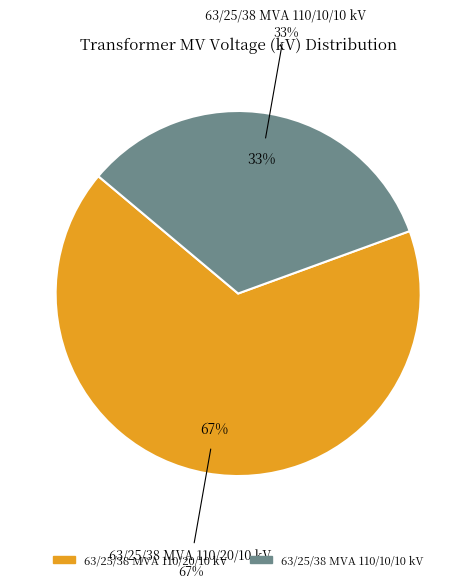

What is the ratio of the value at 63/25/38 MVA 110/20/10 kV to the value at 63/25/38 MVA 110/10/10 kV?

2.0